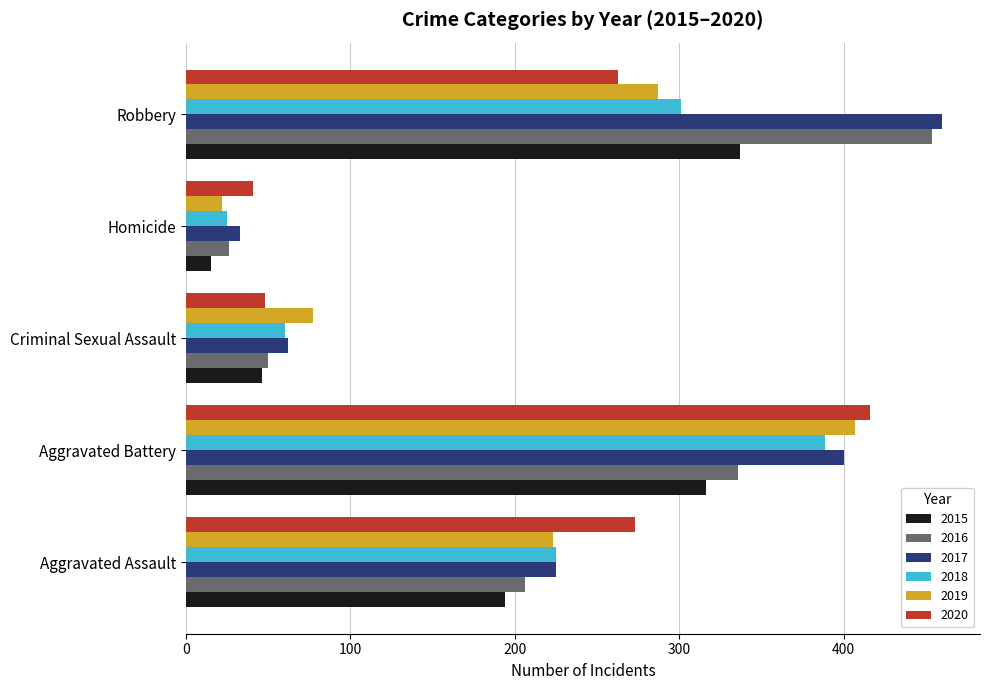

What is the difference between the 2015 values at Aggravated Battery and Aggravated Assault?

122